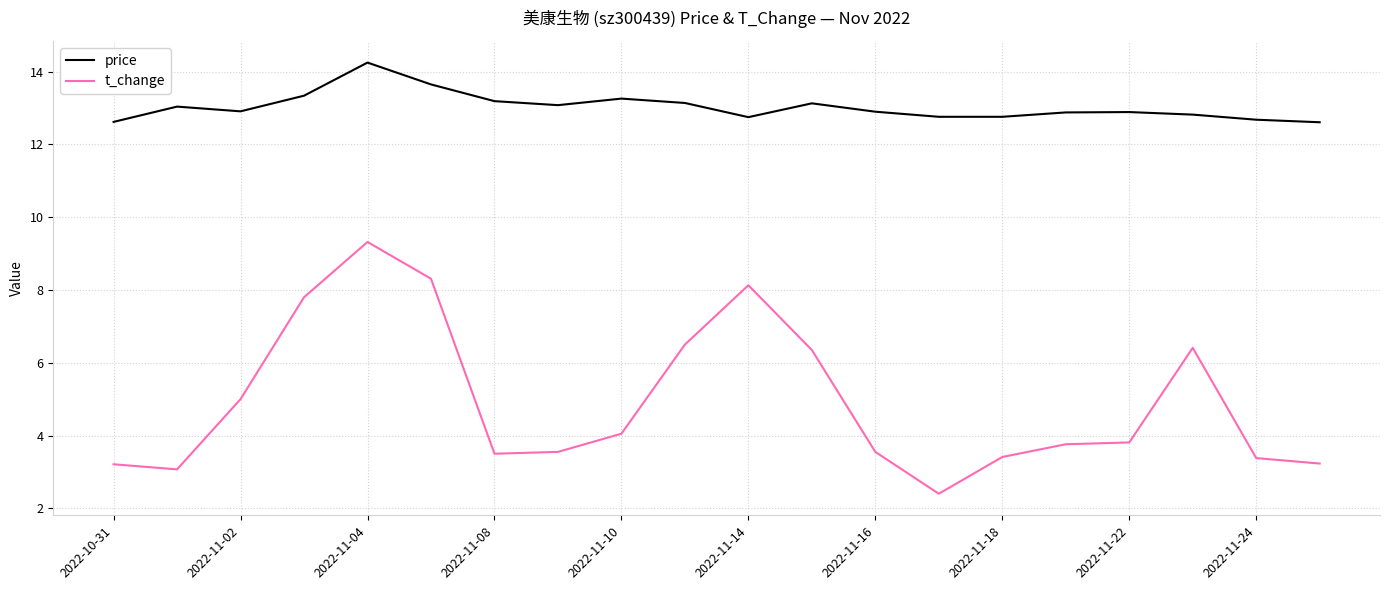

Which series has the largest range (max minus min)?

t_change